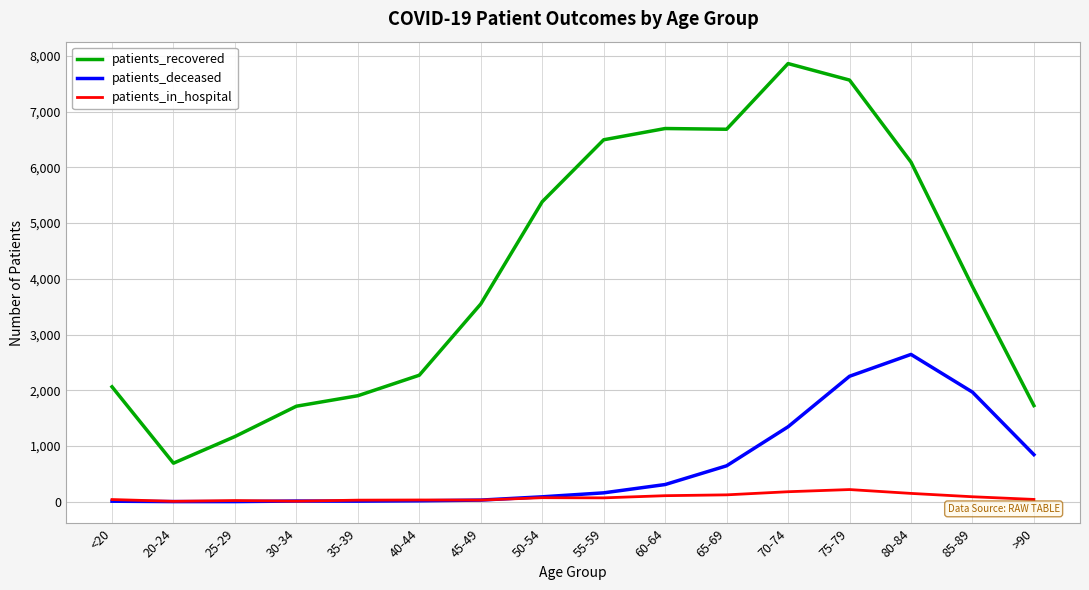

Between <20 and 75-79, which series saw the biggest shift?

patients_recovered